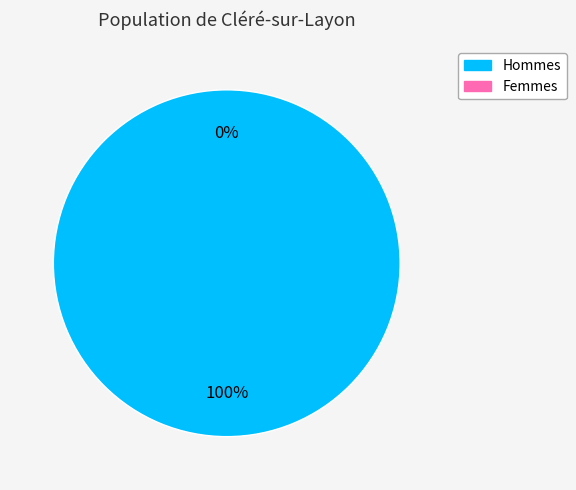

Is there any slice that represents more than half of the pie?

Yes